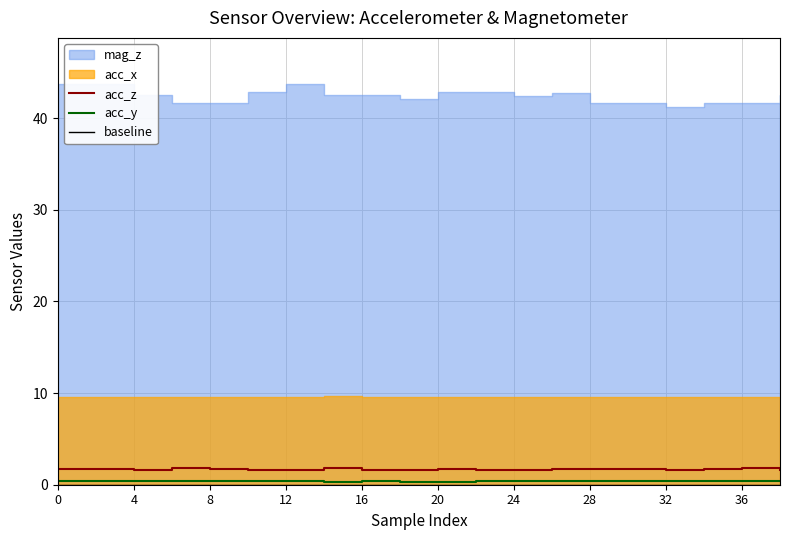

True or false: acc_y and baseline cross at least once.

False